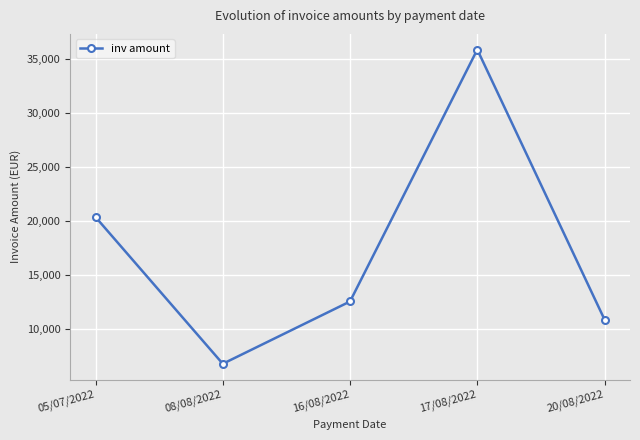

True or false: the data shows 11850.3 at 08/08/2022.

False